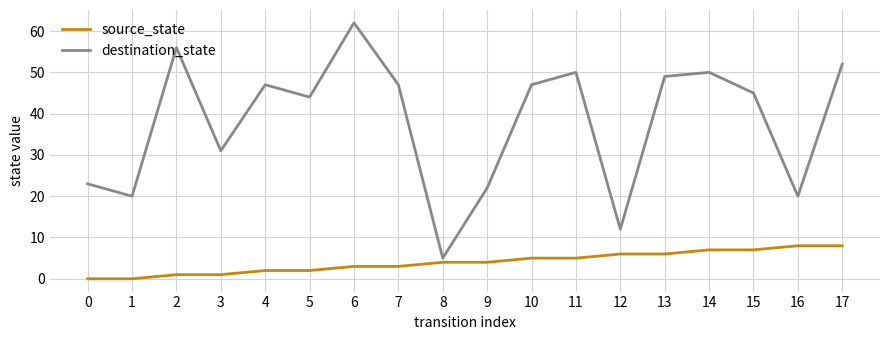

What are all the series names shown in the legend?

source_state, destination_state